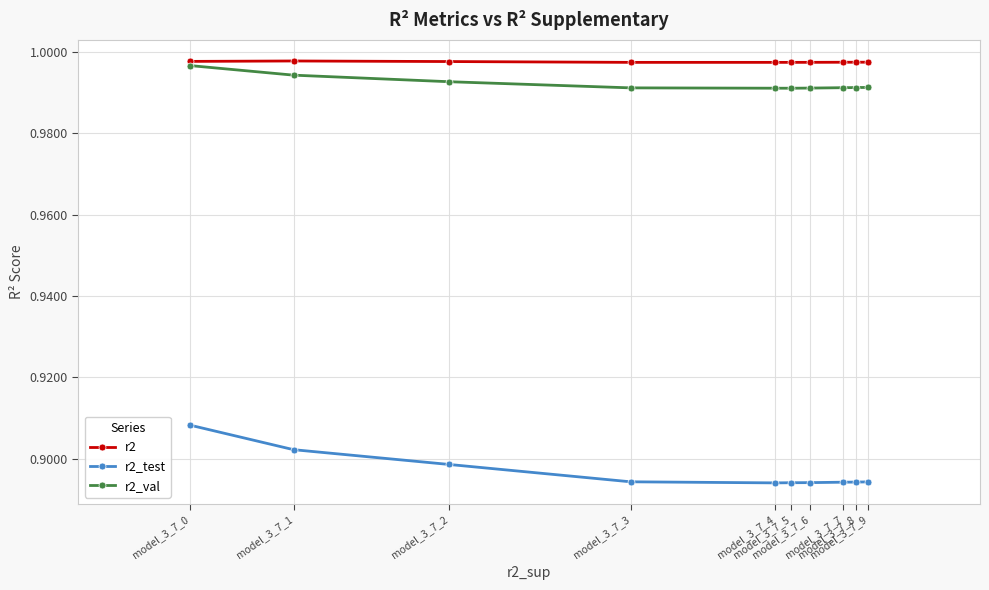

The r2_val series shows 1.0 at model_3_7_7. True or false?

True